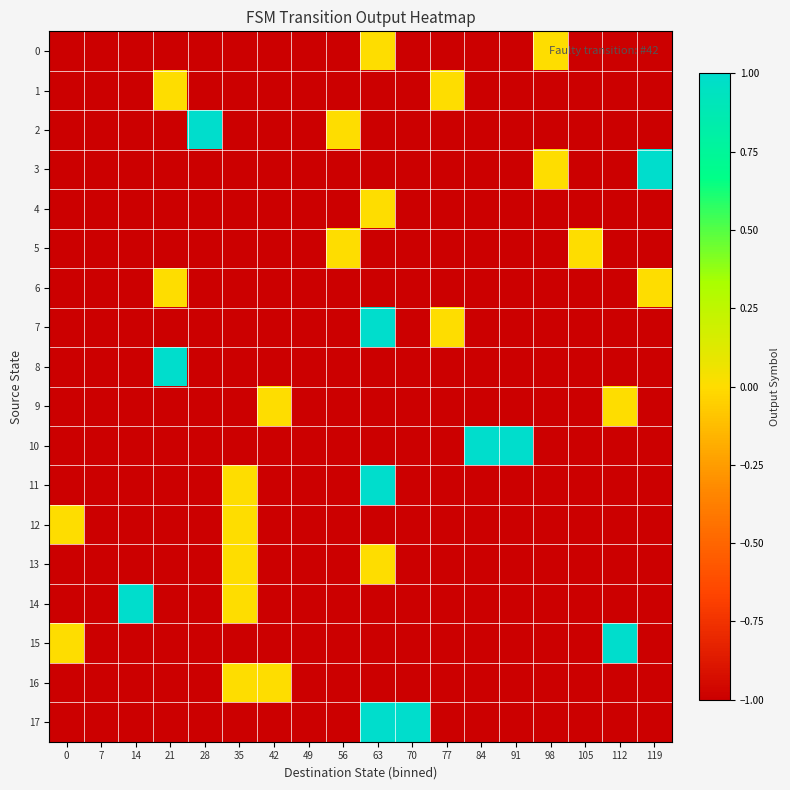

Which series has the largest range (max minus min)?

2